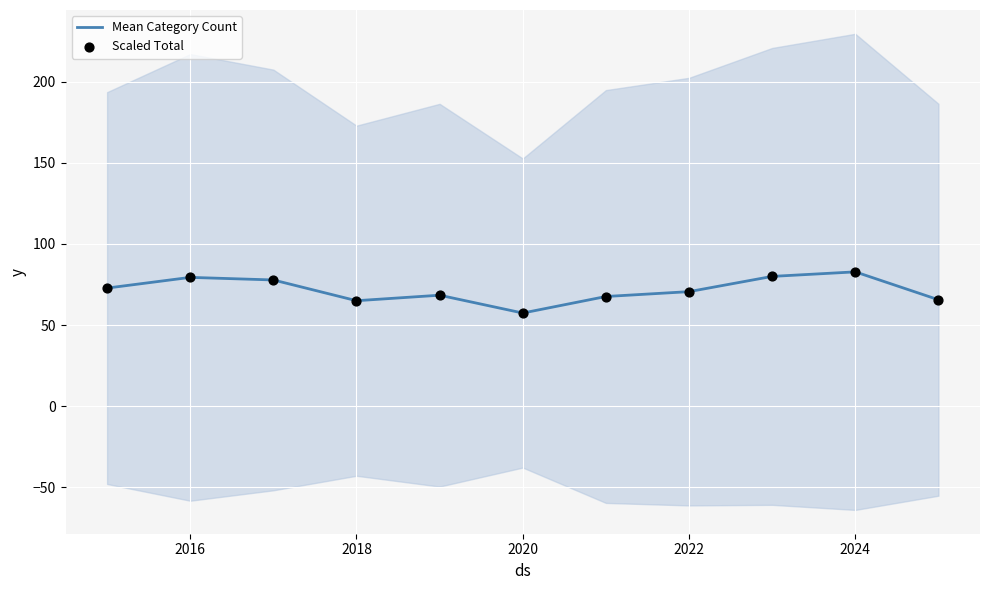

Which series has the widest spread of Y values?

Mean Category Count